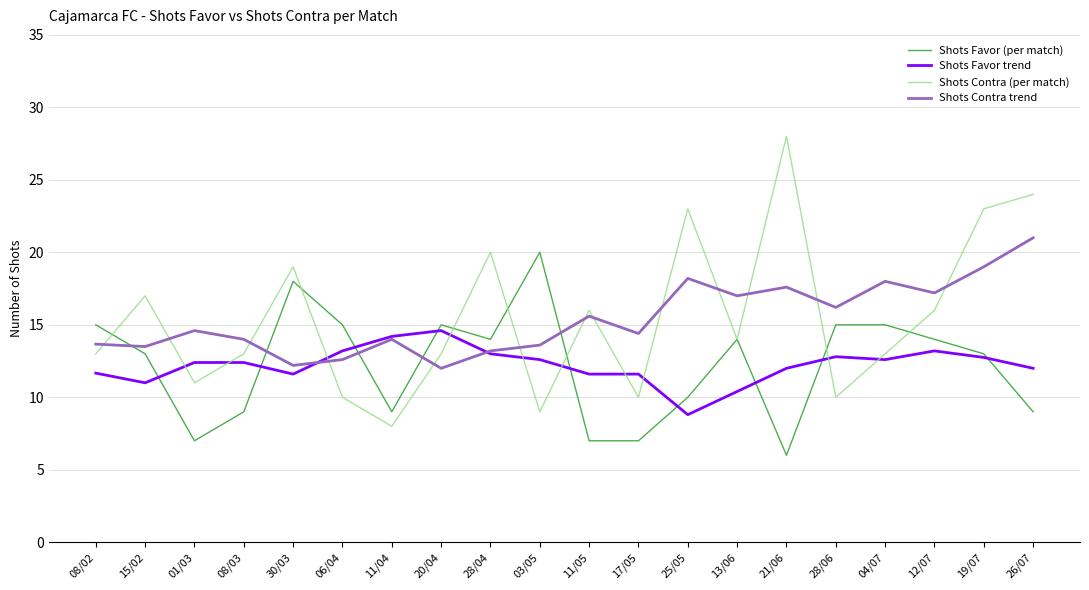

Which series ends up on top after the final intersection of Shots Contra (per match) and Shots Favor (per match)?

Shots Contra (per match)